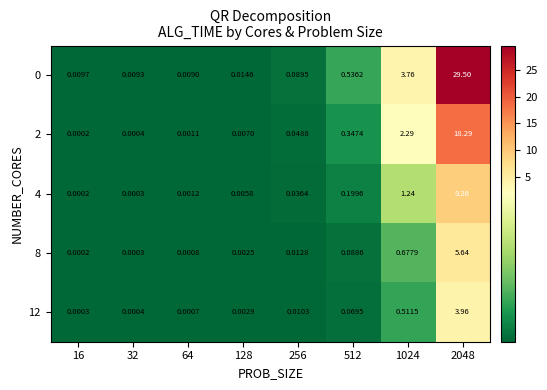

Is the value of 8 at 512 greater than the value of 2 at 16?

Yes